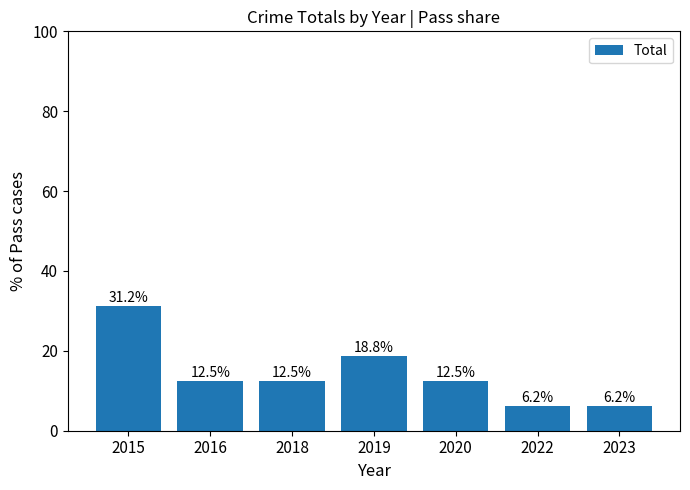

At which category does the chart reach its peak across all series?

2015